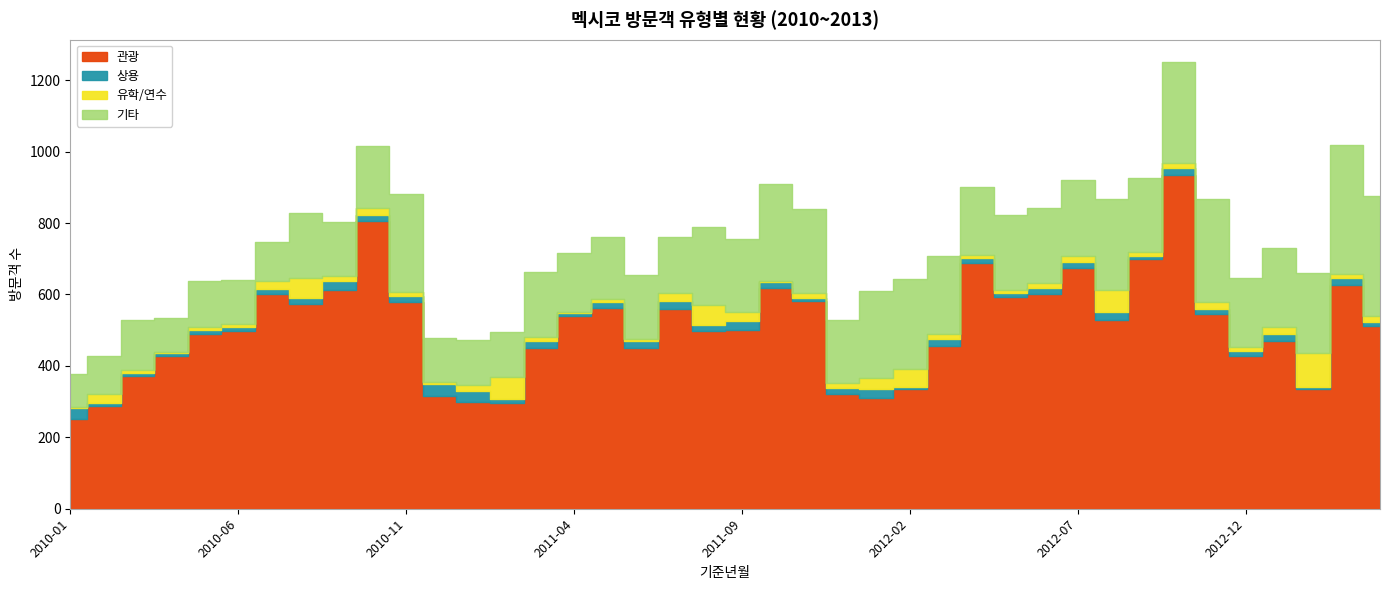

What is the total value across all series at 2011-04?

716